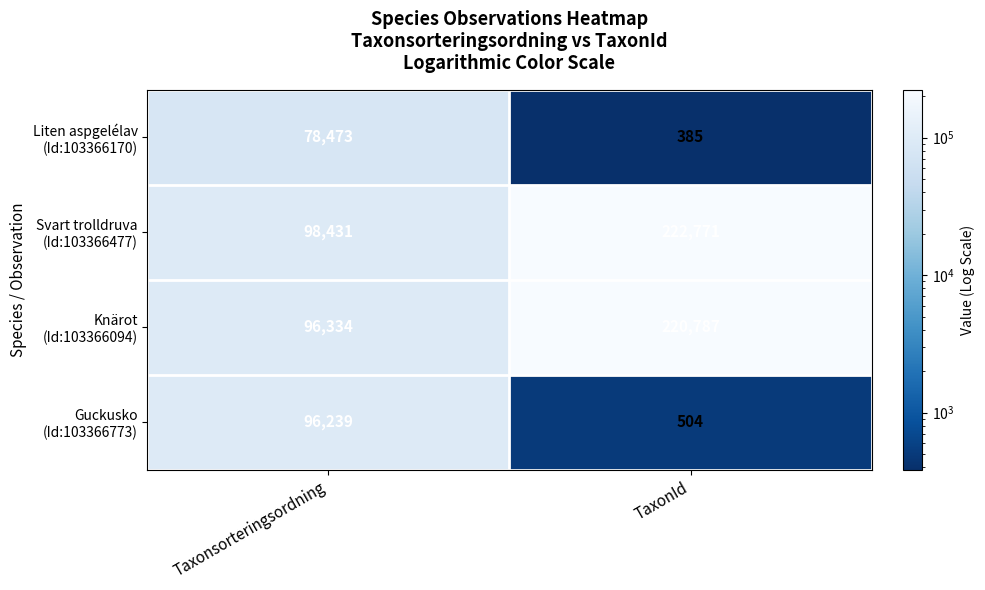

What is the total value across all series at Taxonsorteringsordning?

369477